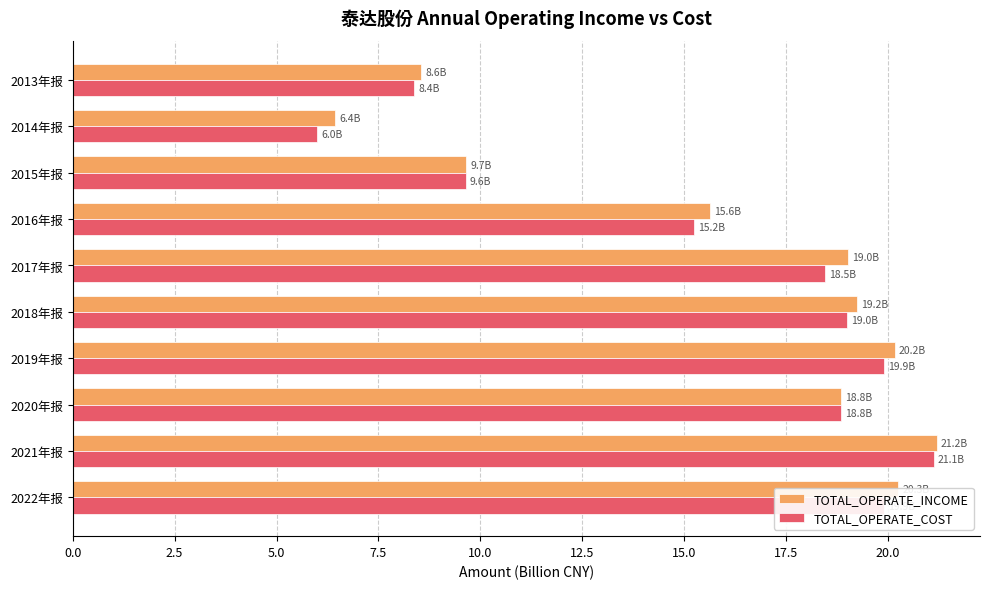

At which label does TOTAL_OPERATE_COST reach its minimum?

2014年报